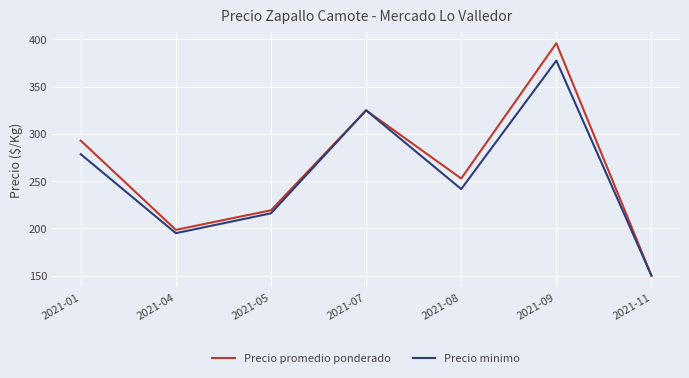

Rank the categories by Precio minimo value from highest to lowest.

2021-09, 2021-07, 2021-01, 2021-08, 2021-05, 2021-04, 2021-11